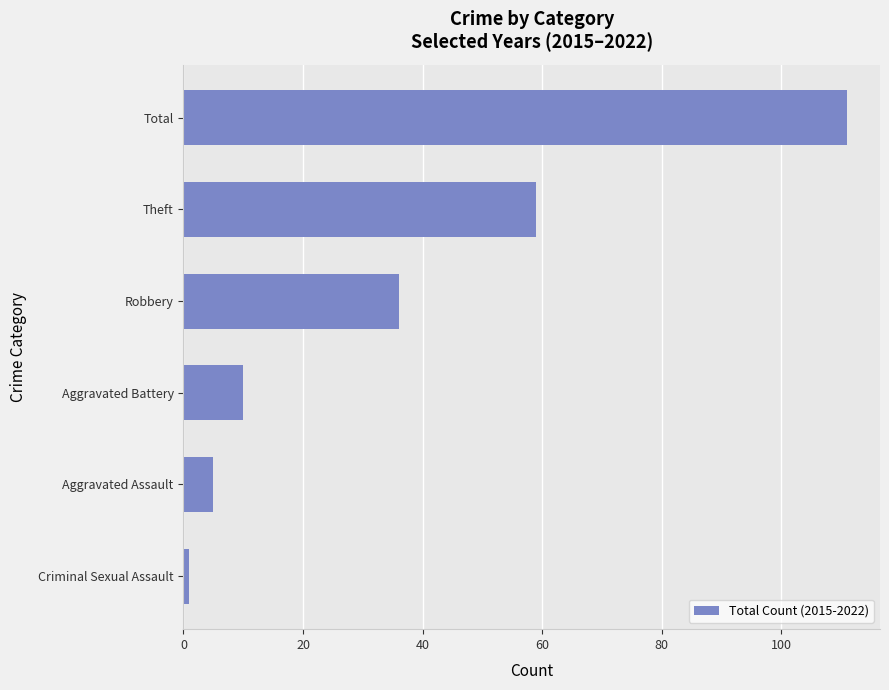

Which has a higher value, Theft or Aggravated Assault?

Theft